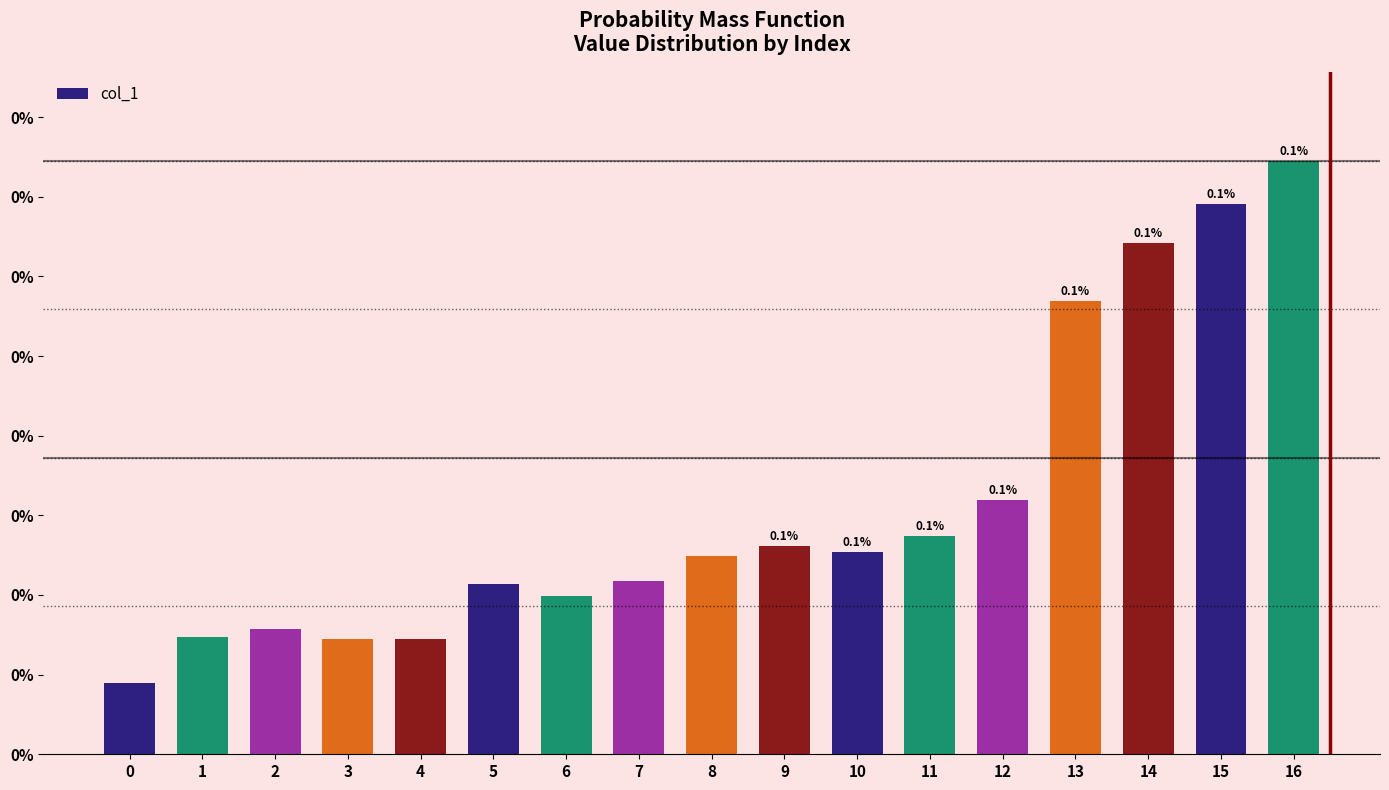

Between 6 and 16, which is larger?

16